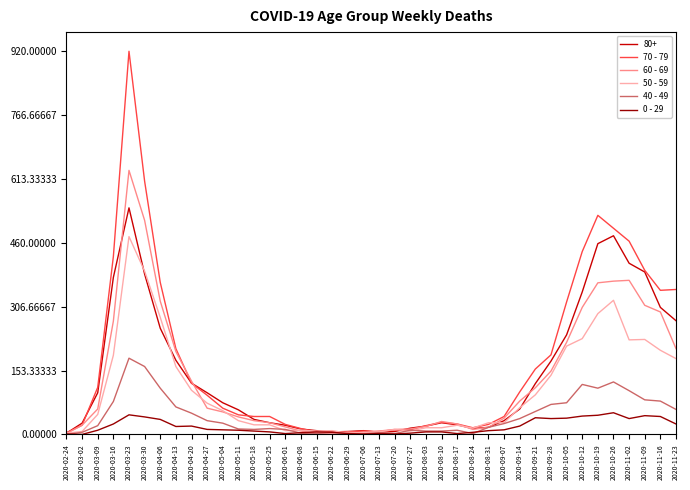

The value of 60 - 69 at 2020-03-16 is 272. True or false?

True